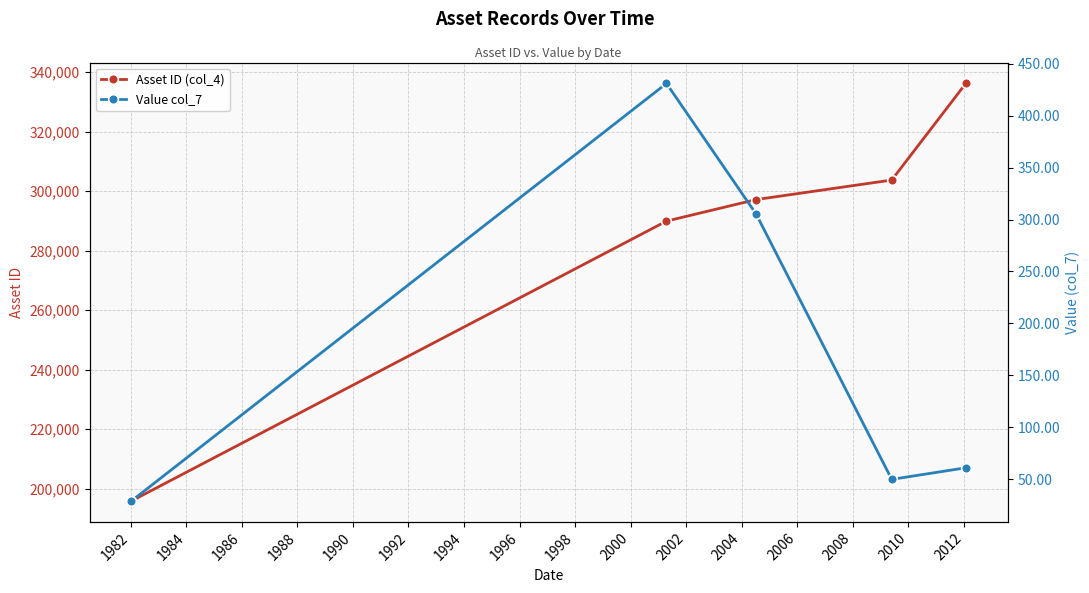

True or false: Asset ID (col_4) has more than 1 interior local peaks.

False